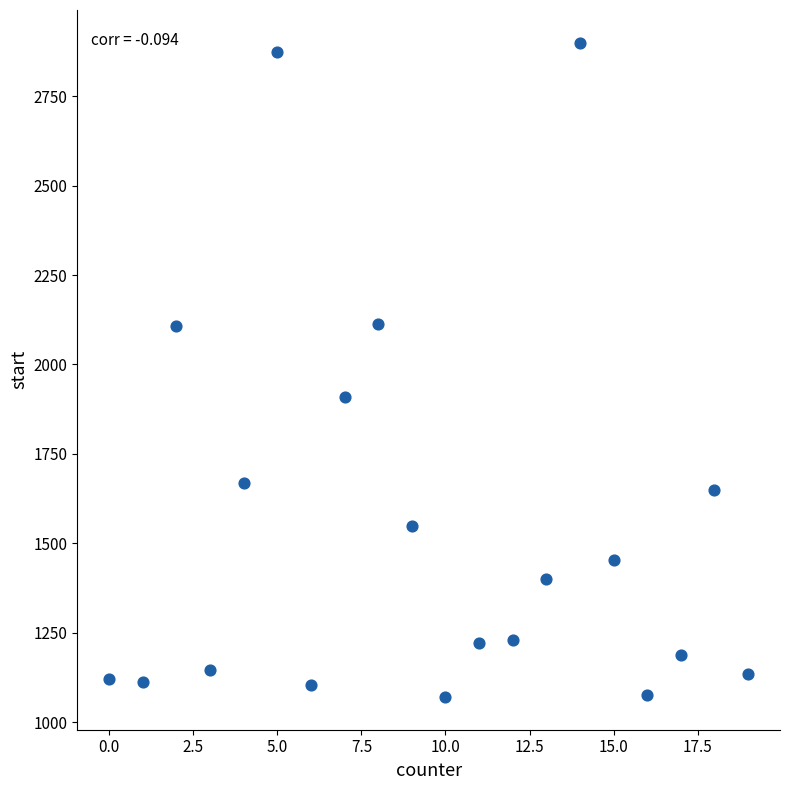

What is the range of Y values (max minus min)?

1828